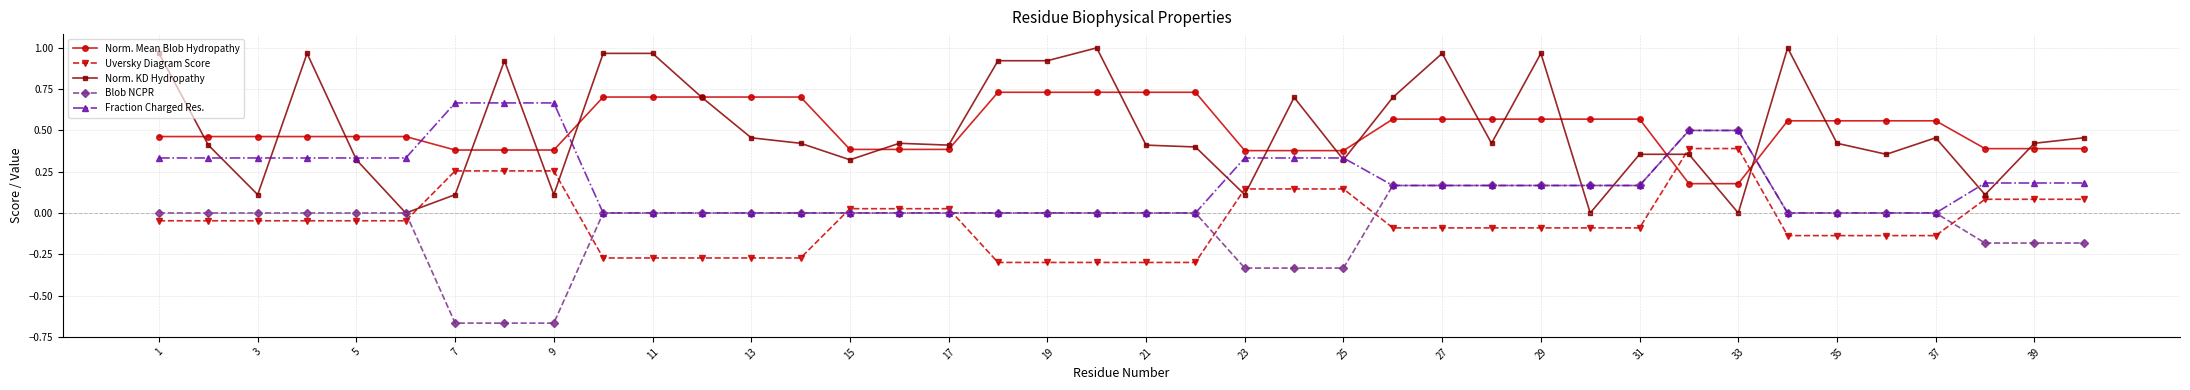

Which series ends up on top after the final intersection of Uversky Diagram Score and Blob NCPR?

Uversky Diagram Score